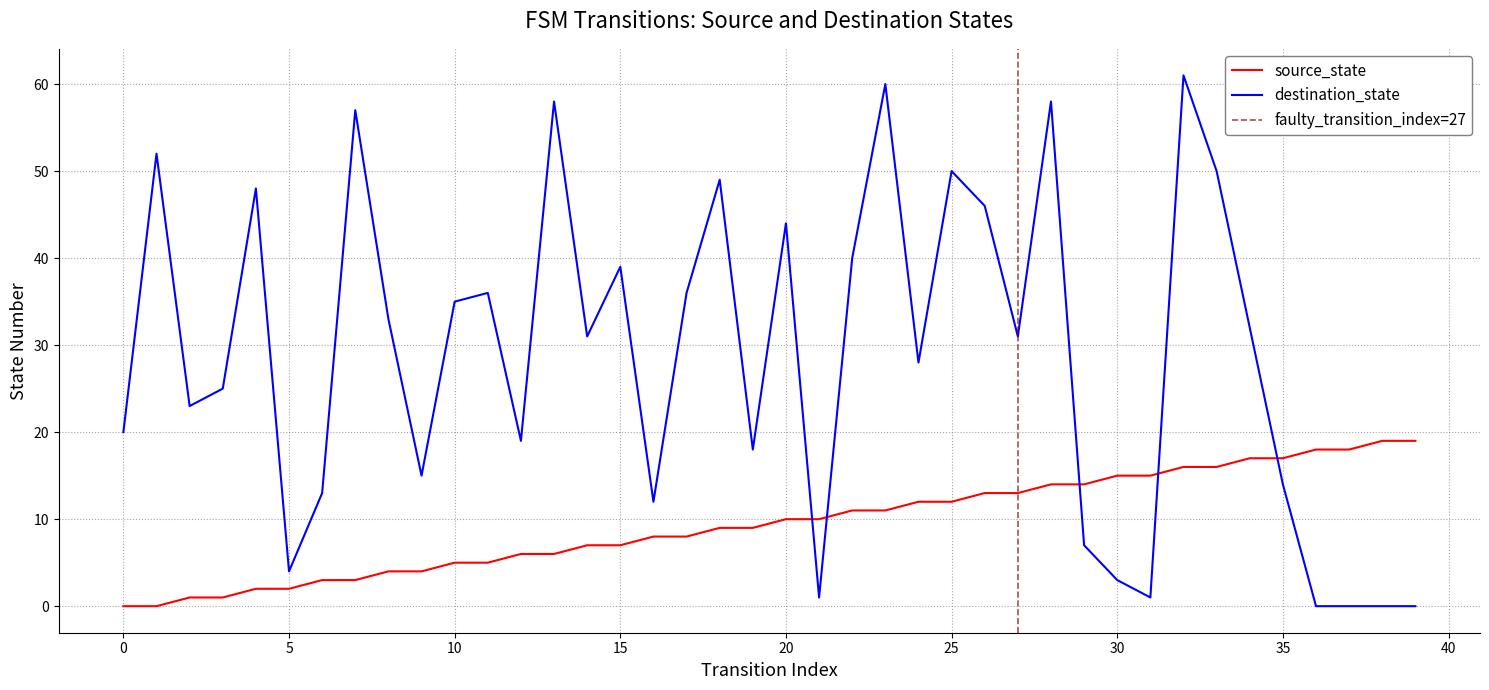

What is the difference between the maximum and second lowest values in the source_state series?

19